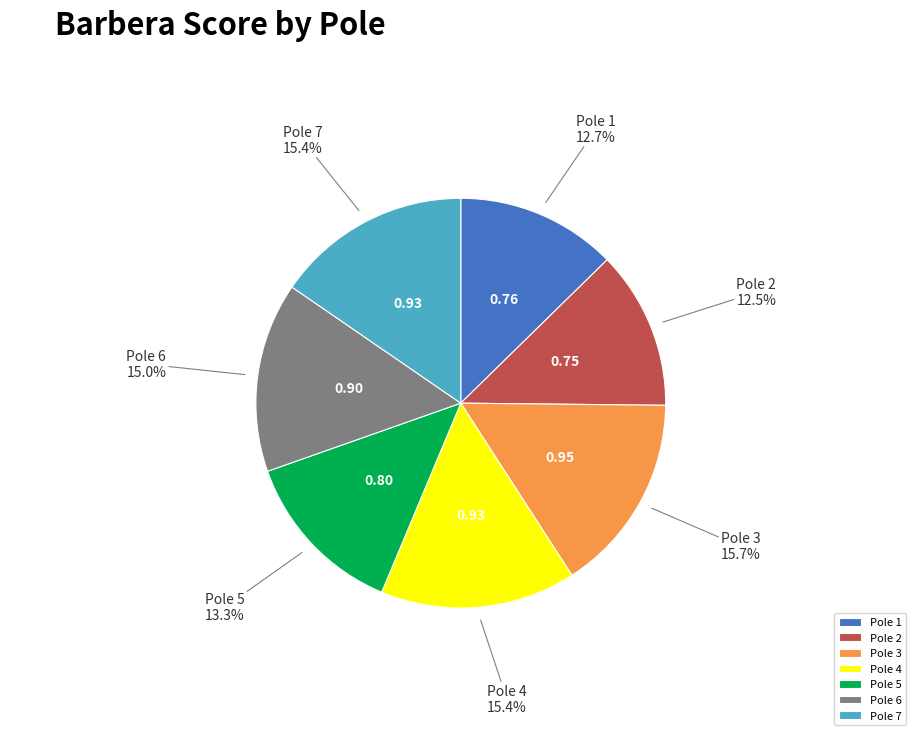

How many segments does this pie chart have?

7